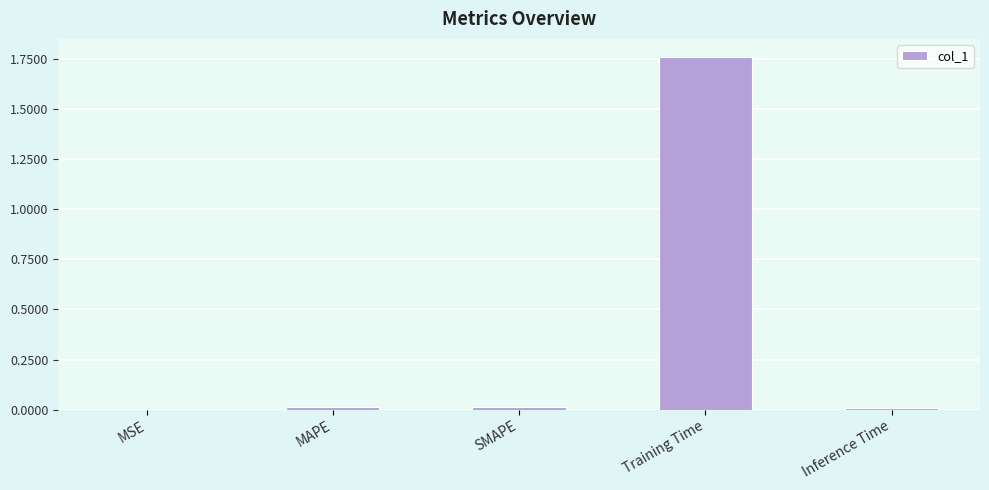

Is it true that the value at Training Time is 2.6?

False